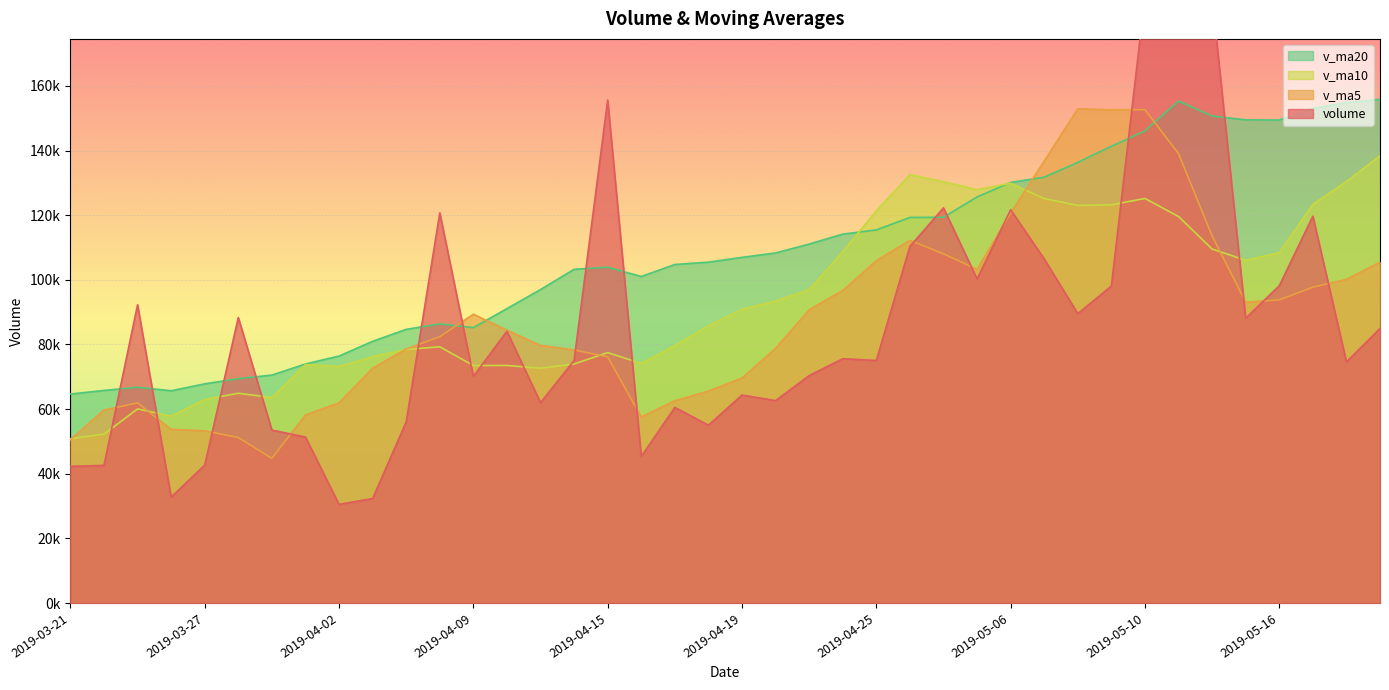

After their last crossing, which series has the higher values: v_ma20 or volume?

v_ma20